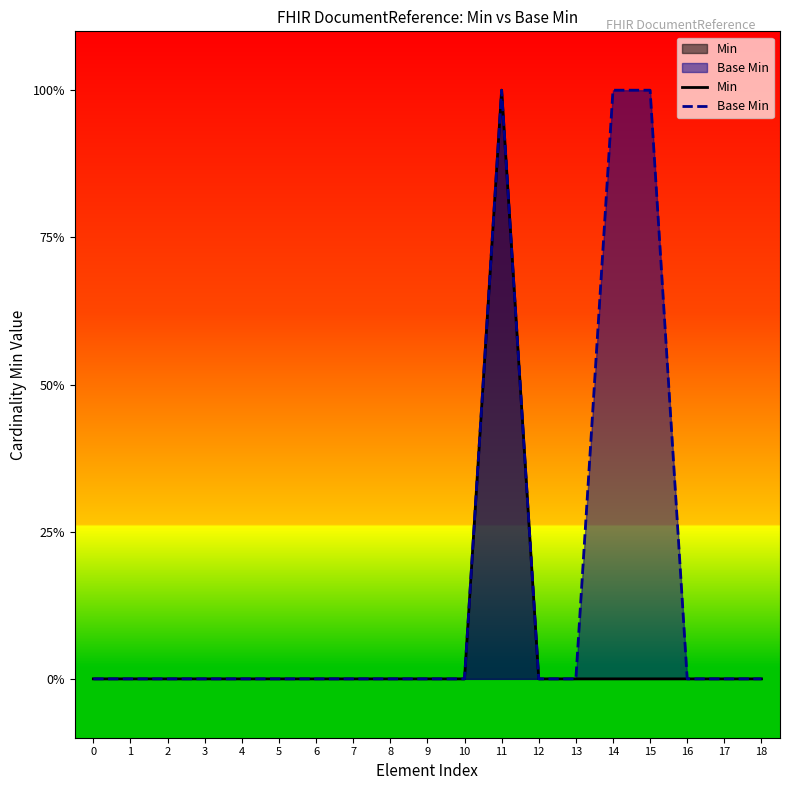

True or false: Base Min and Min intersect in this chart.

False